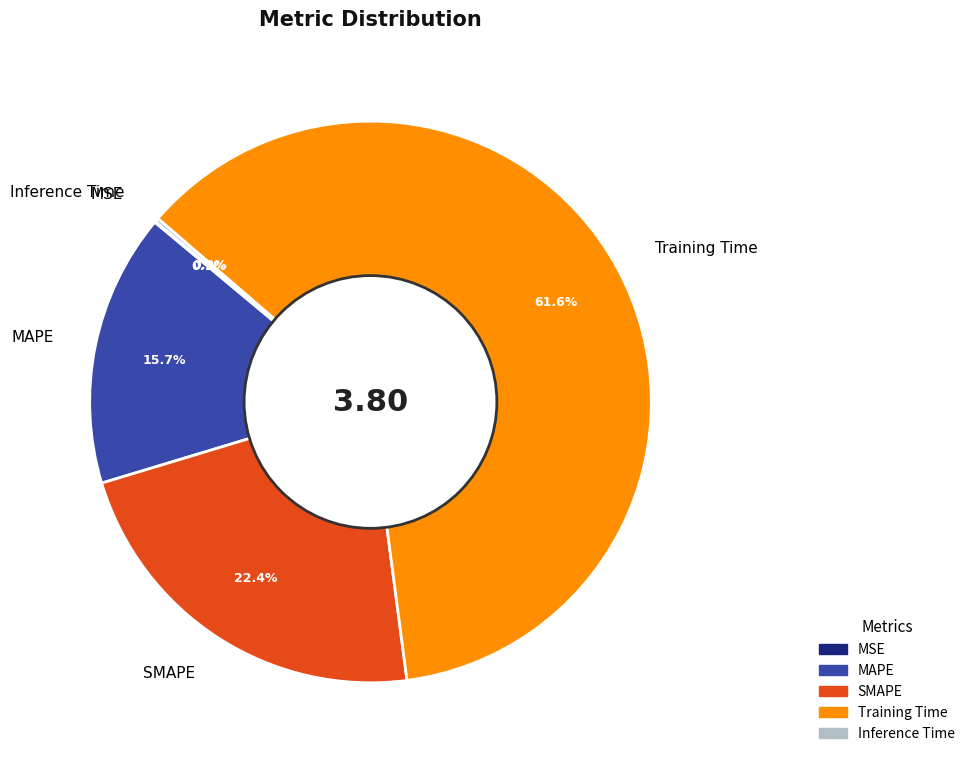

Which has a higher value, SMAPE or MAPE?

SMAPE